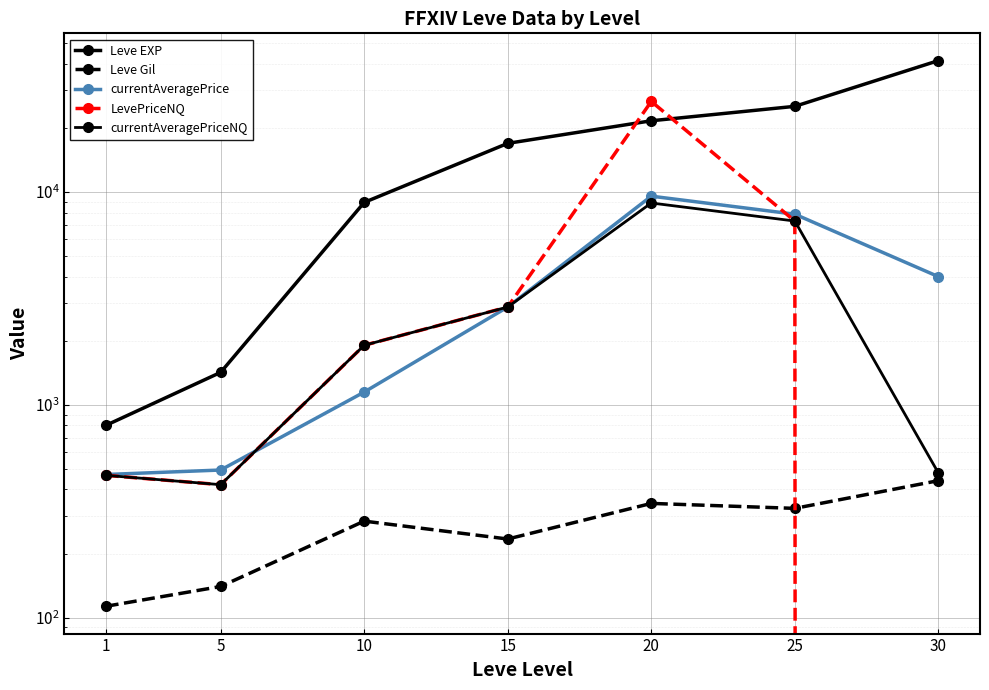

How many series are shown in this chart?

5